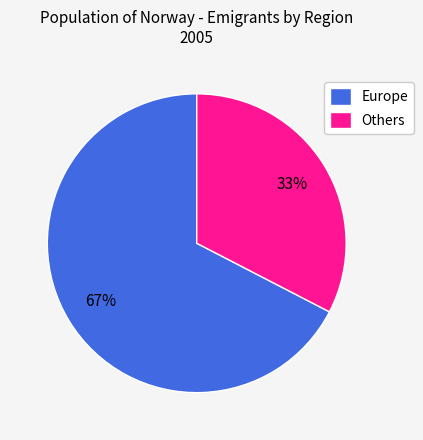

Between Europe and Others, which is larger?

Europe